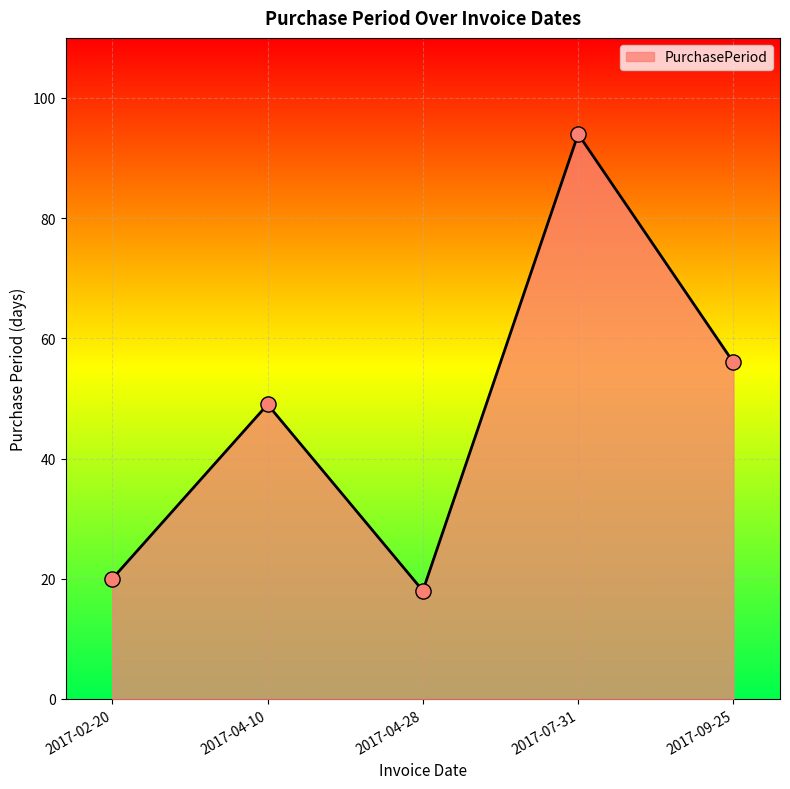

What is the change in value from 2017-04-10 to 2017-09-25?

+7